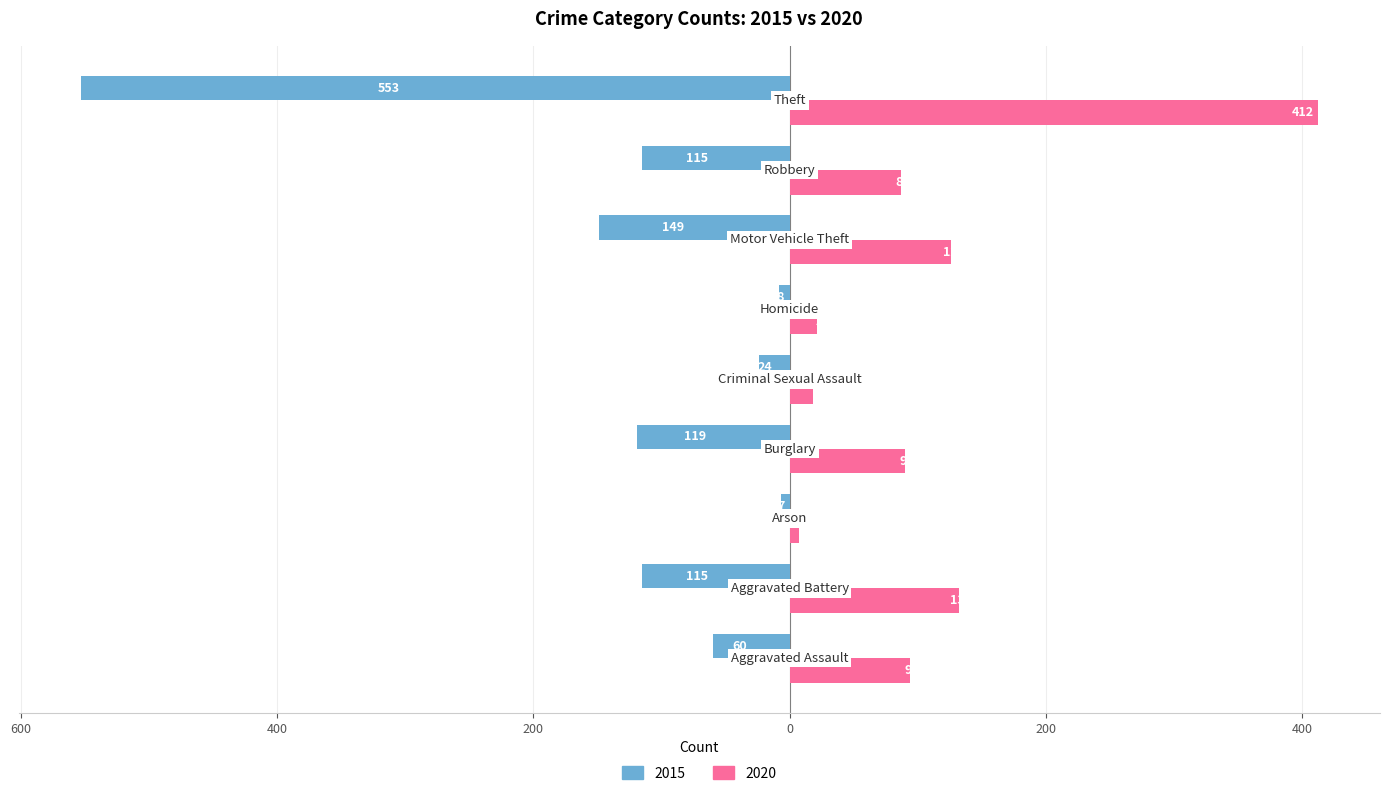

What are all the series names shown in the legend?

2015, 2020